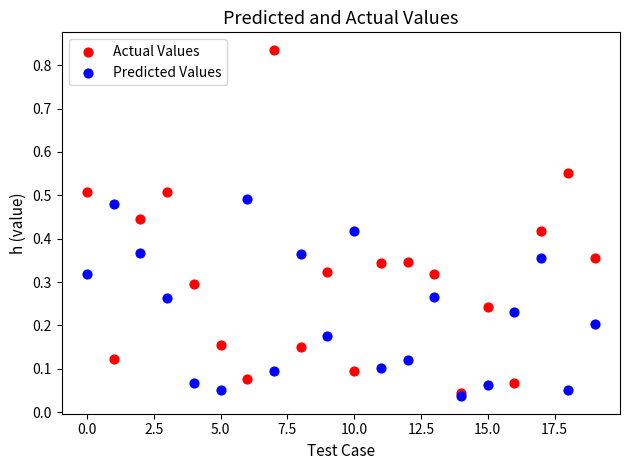

Which series has the widest spread of Y values?

Actual Values